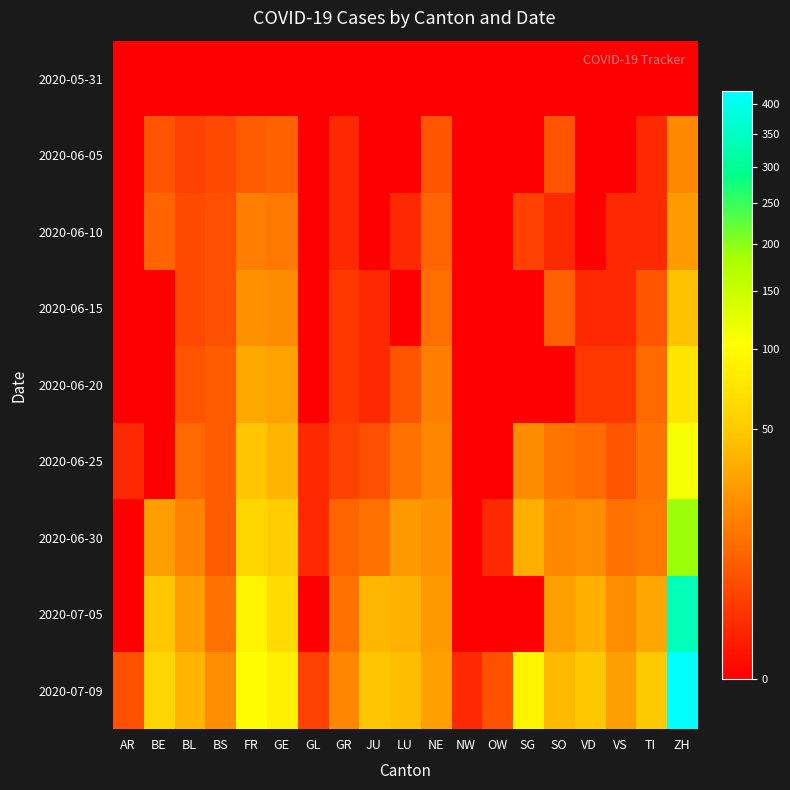

Which category has the highest value across all series?

ZH